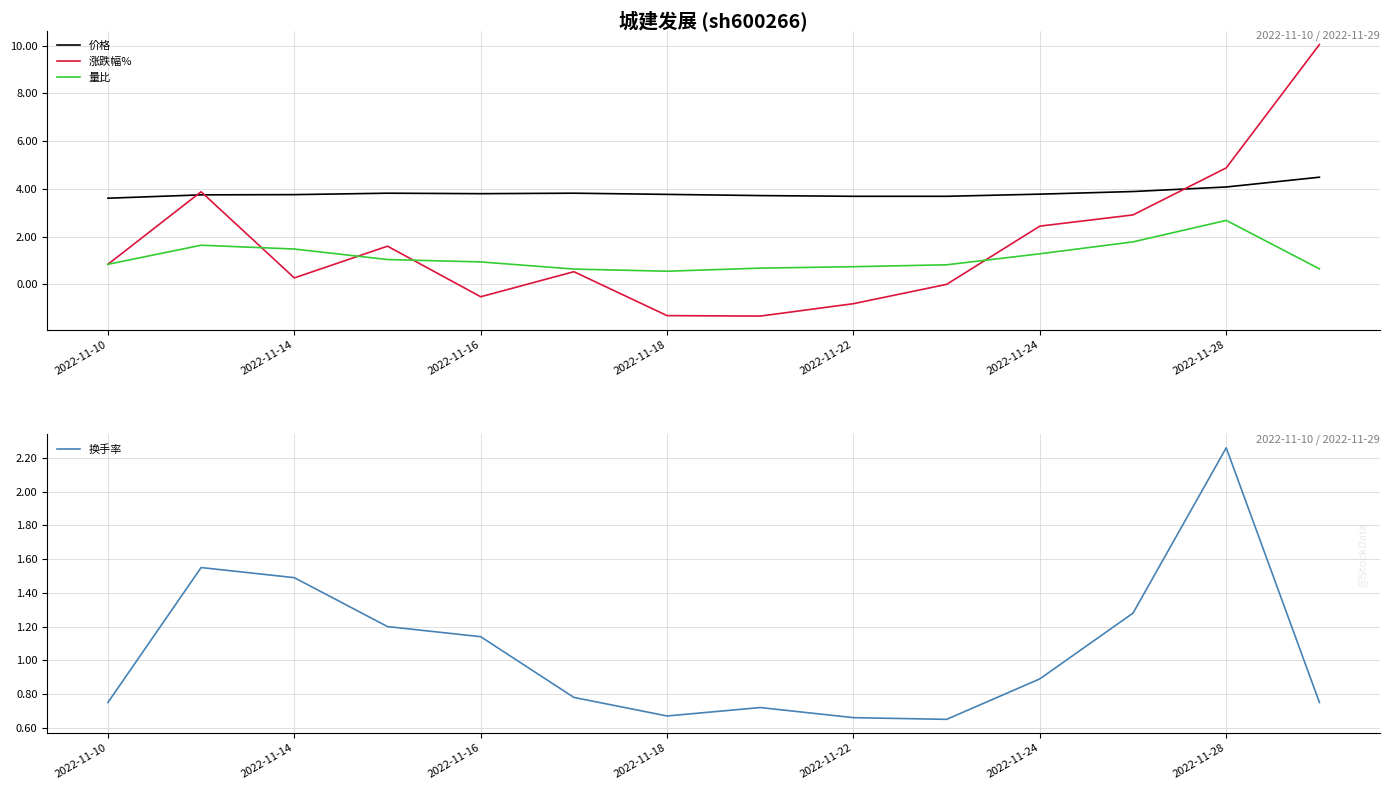

What is the minimum value for 价格?

3.6